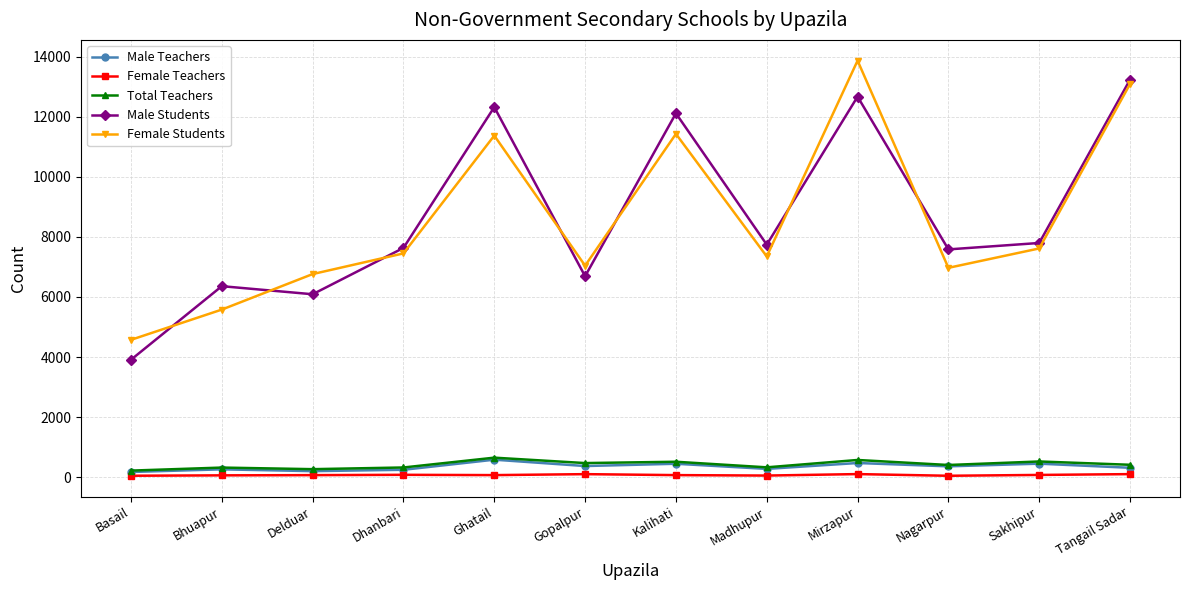

What is the greatest value displayed?

13872